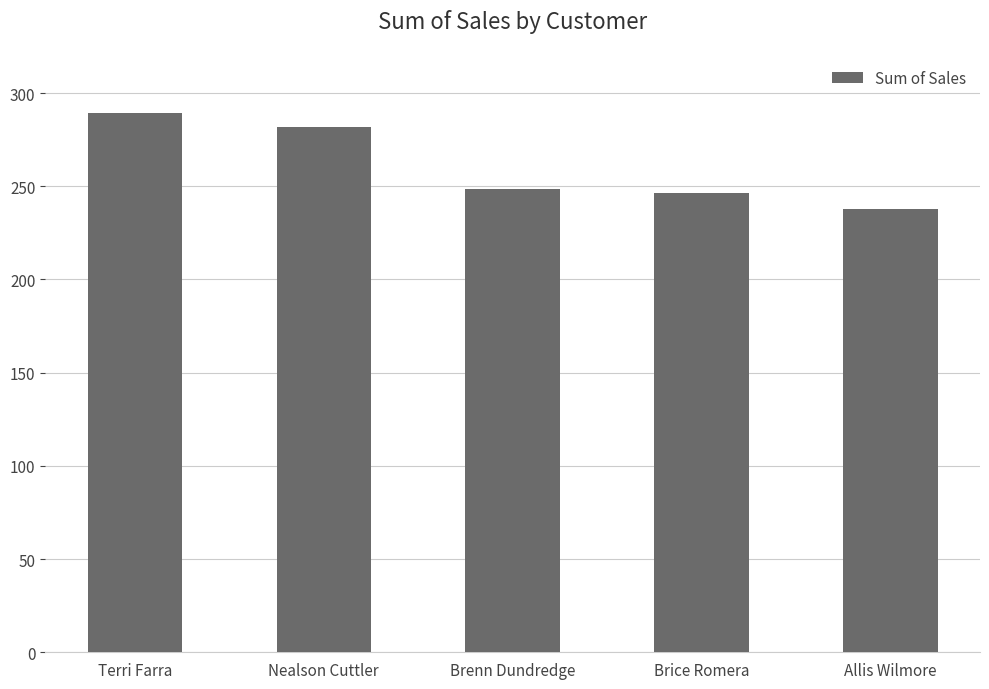

Reading left to right, transcribe all the data shown in this chart.

Terri Farra=289.1	Nealson Cuttler=281.7	Brenn Dundredge=248.4	Brice Romera=246.2	Allis Wilmore=237.8